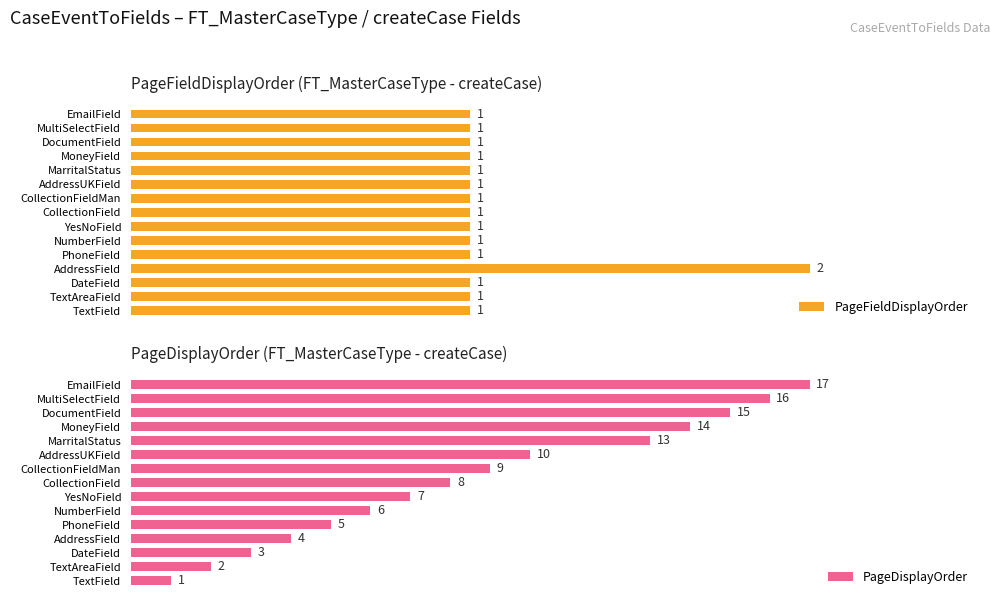

Rank the series at 2 from lowest to highest value.

PageFieldDisplayOrder, PageDisplayOrder